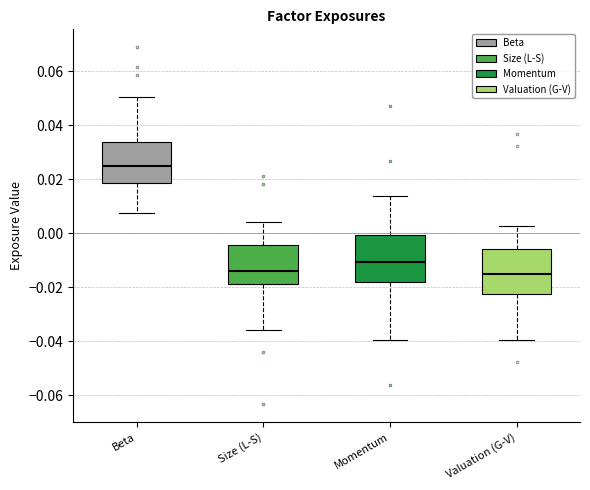

Reading left to right, read every box against the y-axis: the position of its median line, the range the box covers, and the ends of its whiskers. The values are not printed on the chart, so give them approximately, as read against the axis.

Beta: median 0.024, box 0.018 to 0.034, whiskers 0.008 to 0.050
Size (L-S): median -0.014, box -0.018 to -0.004, whiskers -0.036 to 0.004
Momentum: median -0.010, box -0.018 to 0.000, whiskers -0.040 to 0.014
Valuation (G-V): median -0.014, box -0.022 to -0.006, whiskers -0.040 to 0.002